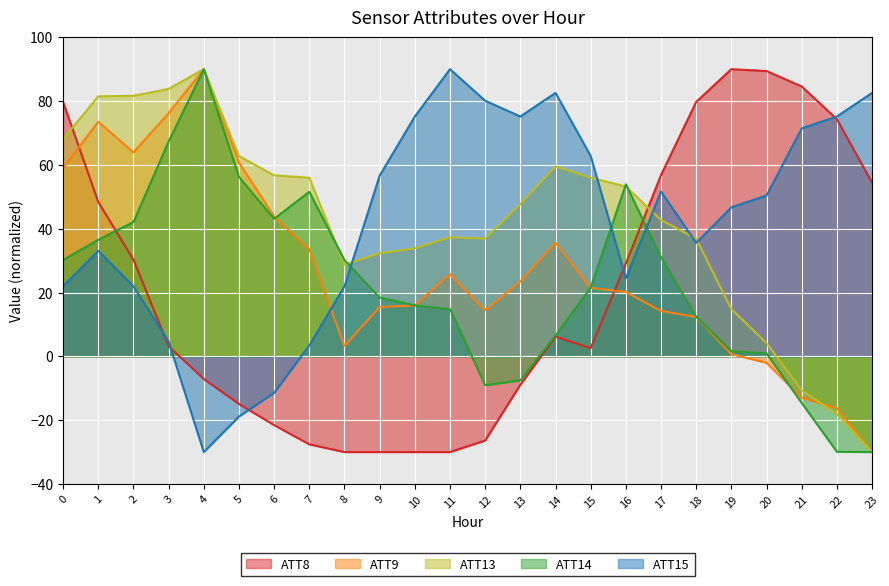

What is the highest value of the ATT13 series?

90.0